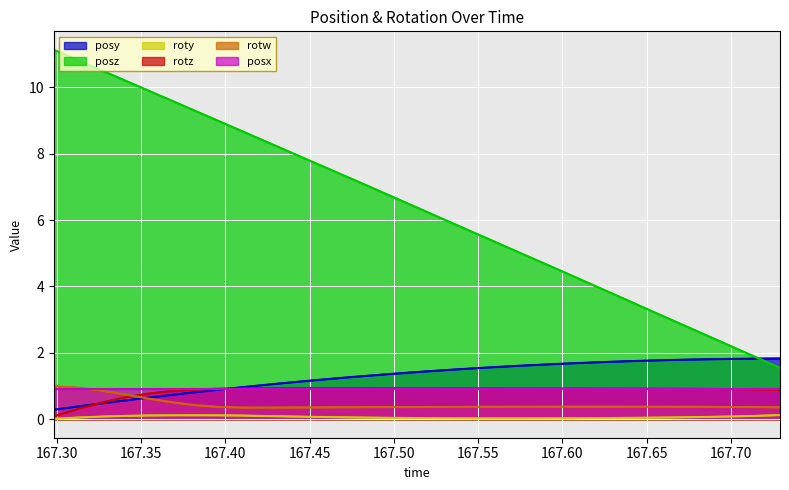

Which series has the widest spread of values?

posz